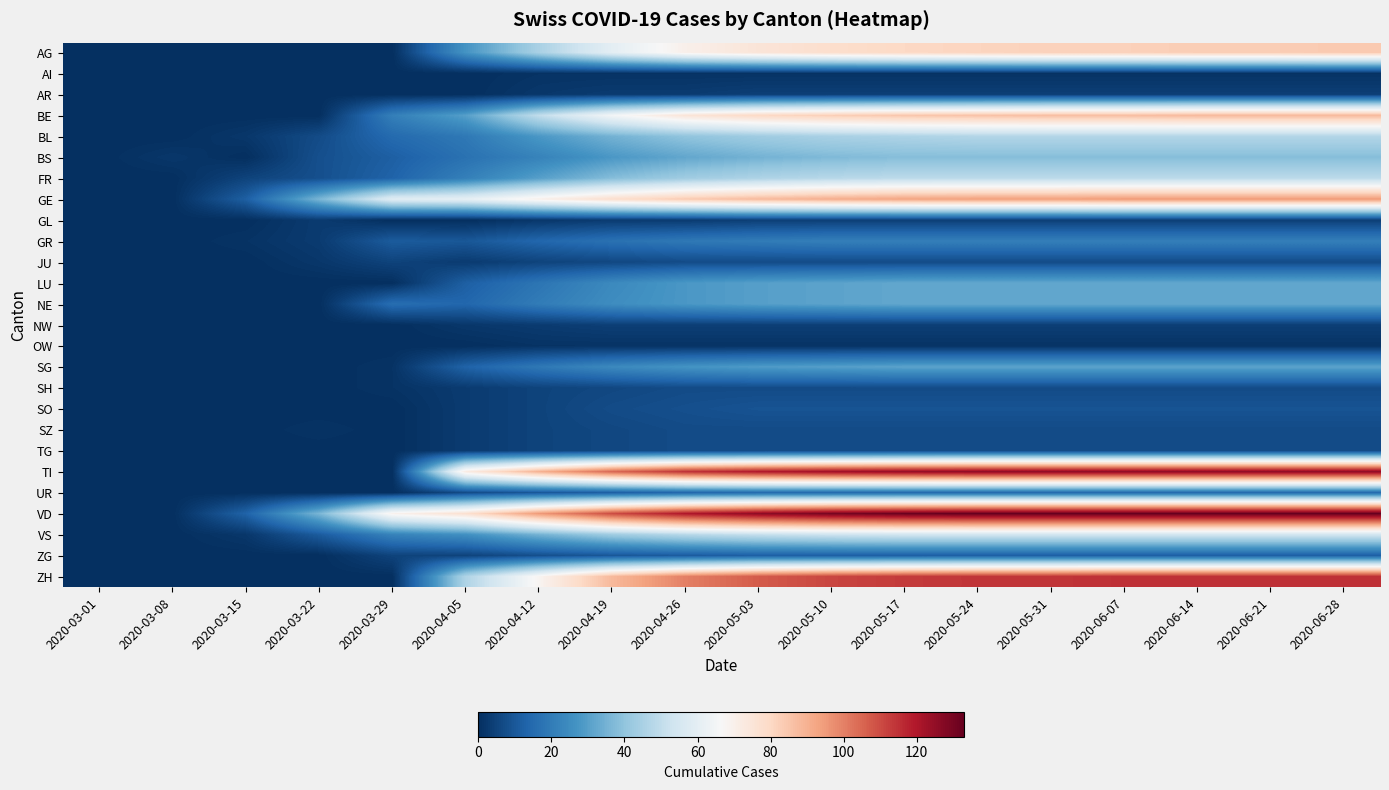

Reading left to right, list all the values displayed in this chart.

AG: 2020-03-01=0	2020-03-08=0	2020-03-15=0	2020-03-22=0	2020-03-29=0	2020-04-05=27	2020-04-12=45	2020-04-19=60	2020-04-26=70	2020-05-03=75	2020-05-10=78	2020-05-17=80	2020-05-24=81	2020-05-31=82	2020-06-07=82	2020-06-14=83	2020-06-21=83	2020-06-28=84
AI: 2020-03-01=0	2020-03-08=0	2020-03-15=0	2020-03-22=0	2020-03-29=0	2020-04-05=0	2020-04-12=1	2020-04-19=1	2020-04-26=1	2020-05-03=1	2020-05-10=1	2020-05-17=1	2020-05-24=1	2020-05-31=1	2020-06-07=1	2020-06-14=1	2020-06-21=1	2020-06-28=1
AR: 2020-03-01=0	2020-03-08=0	2020-03-15=0	2020-03-22=0	2020-03-29=0	2020-04-05=0	2020-04-12=2	2020-04-19=3	2020-04-26=3	2020-05-03=4	2020-05-10=4	2020-05-17=4	2020-05-24=4	2020-05-31=4	2020-06-07=4	2020-06-14=4	2020-06-21=4	2020-06-28=4
BE: 2020-03-01=0	2020-03-08=0	2020-03-15=0	2020-03-22=0	2020-03-29=21	2020-04-05=30	2020-04-12=50	2020-04-19=65	2020-04-26=75	2020-05-03=80	2020-05-10=83	2020-05-17=85	2020-05-24=86	2020-05-31=87	2020-06-07=87	2020-06-14=88	2020-06-21=88	2020-06-28=88
BL: 2020-03-01=0	2020-03-08=0	2020-03-15=2	2020-03-22=7	2020-03-29=15	2020-04-05=19	2020-04-12=28	2020-04-19=35	2020-04-26=40	2020-05-03=43	2020-05-10=45	2020-05-17=46	2020-05-24=47	2020-05-31=47	2020-06-07=47	2020-06-14=47	2020-06-21=47	2020-06-28=47
BS: 2020-03-01=0	2020-03-08=2	2020-03-15=0	2020-03-22=8	2020-03-29=12	2020-04-05=17	2020-04-12=22	2020-04-19=28	2020-04-26=32	2020-05-03=35	2020-05-10=37	2020-05-17=38	2020-05-24=38	2020-05-31=38	2020-06-07=38	2020-06-14=38	2020-06-21=38	2020-06-28=38
FR: 2020-03-01=0	2020-03-08=0	2020-03-15=5	2020-03-22=8	2020-03-29=13	2020-04-05=21	2020-04-12=30	2020-04-19=38	2020-04-26=43	2020-05-03=46	2020-05-10=48	2020-05-17=49	2020-05-24=49	2020-05-31=49	2020-06-07=49	2020-06-14=49	2020-06-21=49	2020-06-28=49
GE: 2020-03-01=0	2020-03-08=0	2020-03-15=12	2020-03-22=36	2020-03-29=59	2020-04-05=61	2020-04-12=70	2020-04-19=78	2020-04-26=84	2020-05-03=88	2020-05-10=91	2020-05-17=93	2020-05-24=94	2020-05-31=94	2020-06-07=95	2020-06-14=95	2020-06-21=95	2020-06-28=95
GL: 2020-03-01=0	2020-03-08=0	2020-03-15=0	2020-03-22=3	2020-03-29=0	2020-04-05=0	2020-04-12=2	2020-04-19=3	2020-04-26=3	2020-05-03=4	2020-05-10=4	2020-05-17=4	2020-05-24=4	2020-05-31=4	2020-06-07=4	2020-06-14=4	2020-06-21=4	2020-06-28=4
GR: 2020-03-01=0	2020-03-08=0	2020-03-15=1	2020-03-22=3	2020-03-29=11	2020-04-05=10	2020-04-12=14	2020-04-19=17	2020-04-26=19	2020-05-03=20	2020-05-10=21	2020-05-17=21	2020-05-24=21	2020-05-31=21	2020-06-07=21	2020-06-14=21	2020-06-21=21	2020-06-28=21
JU: 2020-03-01=0	2020-03-08=0	2020-03-15=0	2020-03-22=2	2020-03-29=5	2020-04-05=3	2020-04-12=5	2020-04-19=6	2020-04-26=7	2020-05-03=7	2020-05-10=7	2020-05-17=7	2020-05-24=7	2020-05-31=7	2020-06-07=7	2020-06-14=7	2020-06-21=7	2020-06-28=7
LU: 2020-03-01=0	2020-03-08=0	2020-03-15=0	2020-03-22=0	2020-03-29=0	2020-04-05=12	2020-04-12=18	2020-04-19=24	2020-04-26=28	2020-05-03=30	2020-05-10=31	2020-05-17=32	2020-05-24=32	2020-05-31=32	2020-06-07=32	2020-06-14=32	2020-06-21=32	2020-06-28=32
NE: 2020-03-01=0	2020-03-08=0	2020-03-15=0	2020-03-22=0	2020-03-29=16	2020-04-05=14	2020-04-12=20	2020-04-19=25	2020-04-26=28	2020-05-03=30	2020-05-10=31	2020-05-17=32	2020-05-24=32	2020-05-31=32	2020-06-07=32	2020-06-14=32	2020-06-21=32	2020-06-28=32
NW: 2020-03-01=0	2020-03-08=0	2020-03-15=0	2020-03-22=0	2020-03-29=0	2020-04-05=2	2020-04-12=3	2020-04-19=4	2020-04-26=4	2020-05-03=4	2020-05-10=4	2020-05-17=4	2020-05-24=4	2020-05-31=4	2020-06-07=4	2020-06-14=4	2020-06-21=4	2020-06-28=4
OW: 2020-03-01=0	2020-03-08=0	2020-03-15=0	2020-03-22=0	2020-03-29=0	2020-04-05=0	2020-04-12=1	2020-04-19=1	2020-04-26=1	2020-05-03=1	2020-05-10=1	2020-05-17=1	2020-05-24=1	2020-05-31=1	2020-06-07=1	2020-06-14=1	2020-06-21=1	2020-06-28=1
SG: 2020-03-01=0	2020-03-08=0	2020-03-15=0	2020-03-22=0	2020-03-29=1	2020-04-05=13	2020-04-12=19	2020-04-19=24	2020-04-26=27	2020-05-03=29	2020-05-10=30	2020-05-17=31	2020-05-24=31	2020-05-31=31	2020-06-07=31	2020-06-14=31	2020-06-21=31	2020-06-28=31
SH: 2020-03-01=0	2020-03-08=0	2020-03-15=0	2020-03-22=0	2020-03-29=1	2020-04-05=3	2020-04-12=5	2020-04-19=6	2020-04-26=7	2020-05-03=7	2020-05-10=7	2020-05-17=7	2020-05-24=7	2020-05-31=7	2020-06-07=7	2020-06-14=7	2020-06-21=7	2020-06-28=7
SO: 2020-03-01=0	2020-03-08=0	2020-03-15=0	2020-03-22=0	2020-03-29=0	2020-04-05=3	2020-04-12=5	2020-04-19=7	2020-04-26=8	2020-05-03=9	2020-05-10=9	2020-05-17=9	2020-05-24=9	2020-05-31=9	2020-06-07=9	2020-06-14=9	2020-06-21=9	2020-06-28=9
SZ: 2020-03-01=0	2020-03-08=0	2020-03-15=0	2020-03-22=1	2020-03-29=0	2020-04-05=3	2020-04-12=5	2020-04-19=6	2020-04-26=7	2020-05-03=7	2020-05-10=7	2020-05-17=7	2020-05-24=7	2020-05-31=7	2020-06-07=7	2020-06-14=7	2020-06-21=7	2020-06-28=7
TG: 2020-03-01=0	2020-03-08=0	2020-03-15=0	2020-03-22=0	2020-03-29=0	2020-04-05=3	2020-04-12=5	2020-04-19=6	2020-04-26=7	2020-05-03=7	2020-05-10=7	2020-05-17=7	2020-05-24=7	2020-05-31=7	2020-06-07=7	2020-06-14=7	2020-06-21=7	2020-06-28=7
TI: 2020-03-01=0	2020-03-08=0	2020-03-15=0	2020-03-22=0	2020-03-29=0	2020-04-05=72	2020-04-12=90	2020-04-19=105	2020-04-26=115	2020-05-03=120	2020-05-10=123	2020-05-17=125	2020-05-24=126	2020-05-31=126	2020-06-07=126	2020-06-14=126	2020-06-21=126	2020-06-28=126
UR: 2020-03-01=0	2020-03-08=0	2020-03-15=0	2020-03-22=0	2020-03-29=0	2020-04-05=7	2020-04-12=10	2020-04-19=12	2020-04-26=14	2020-05-03=15	2020-05-10=15	2020-05-17=15	2020-05-24=15	2020-05-31=15	2020-06-07=15	2020-06-14=15	2020-06-21=15	2020-06-28=15
VD: 2020-03-01=0	2020-03-08=0	2020-03-15=13	2020-03-22=36	2020-03-29=69	2020-04-05=77	2020-04-12=95	2020-04-19=110	2020-04-26=120	2020-05-03=126	2020-05-10=130	2020-05-17=132	2020-05-24=133	2020-05-31=133	2020-06-07=133	2020-06-14=133	2020-06-21=133	2020-06-28=133
VS: 2020-03-01=0	2020-03-08=0	2020-03-15=2	2020-03-22=11	2020-03-29=22	2020-04-05=26	2020-04-12=35	2020-04-19=43	2020-04-26=48	2020-05-03=51	2020-05-10=53	2020-05-17=54	2020-05-24=54	2020-05-31=54	2020-06-07=54	2020-06-14=54	2020-06-21=54	2020-06-28=54
ZG: 2020-03-01=0	2020-03-08=0	2020-03-15=0	2020-03-22=0	2020-03-29=5	2020-04-05=5	2020-04-12=8	2020-04-19=10	2020-04-26=11	2020-05-03=12	2020-05-10=12	2020-05-17=12	2020-05-24=12	2020-05-31=12	2020-06-07=12	2020-06-14=12	2020-06-21=12	2020-06-28=12
ZH: 2020-03-01=0	2020-03-08=0	2020-03-15=0	2020-03-22=0	2020-03-29=0	2020-04-05=46	2020-04-12=68	2020-04-19=88	2020-04-26=100	2020-05-03=107	2020-05-10=111	2020-05-17=113	2020-05-24=114	2020-05-31=114	2020-06-07=115	2020-06-14=115	2020-06-21=115	2020-06-28=115